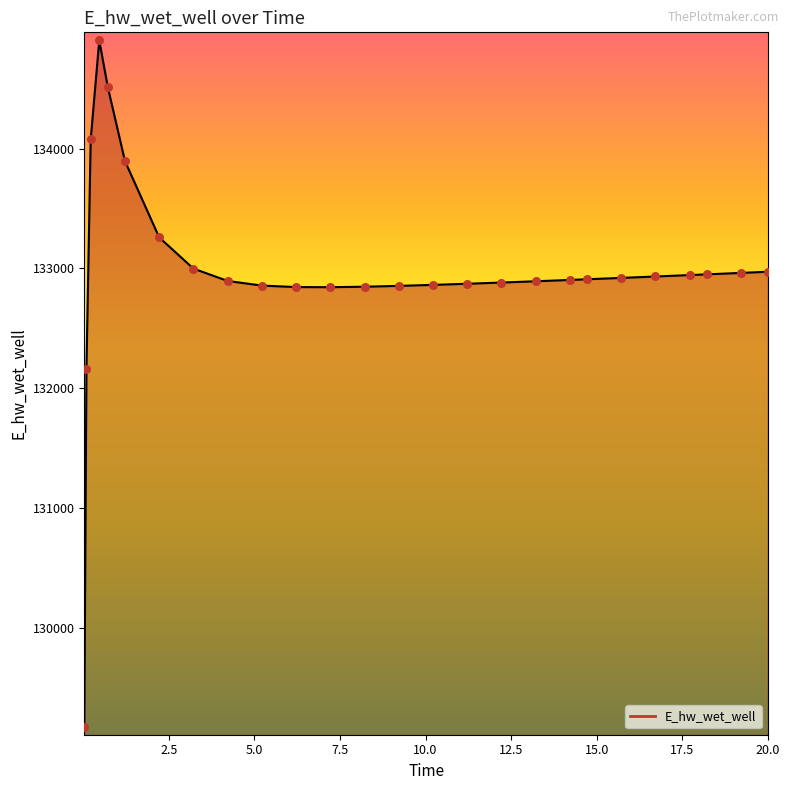

What is the difference between the maximum and minimum values?

5730.5